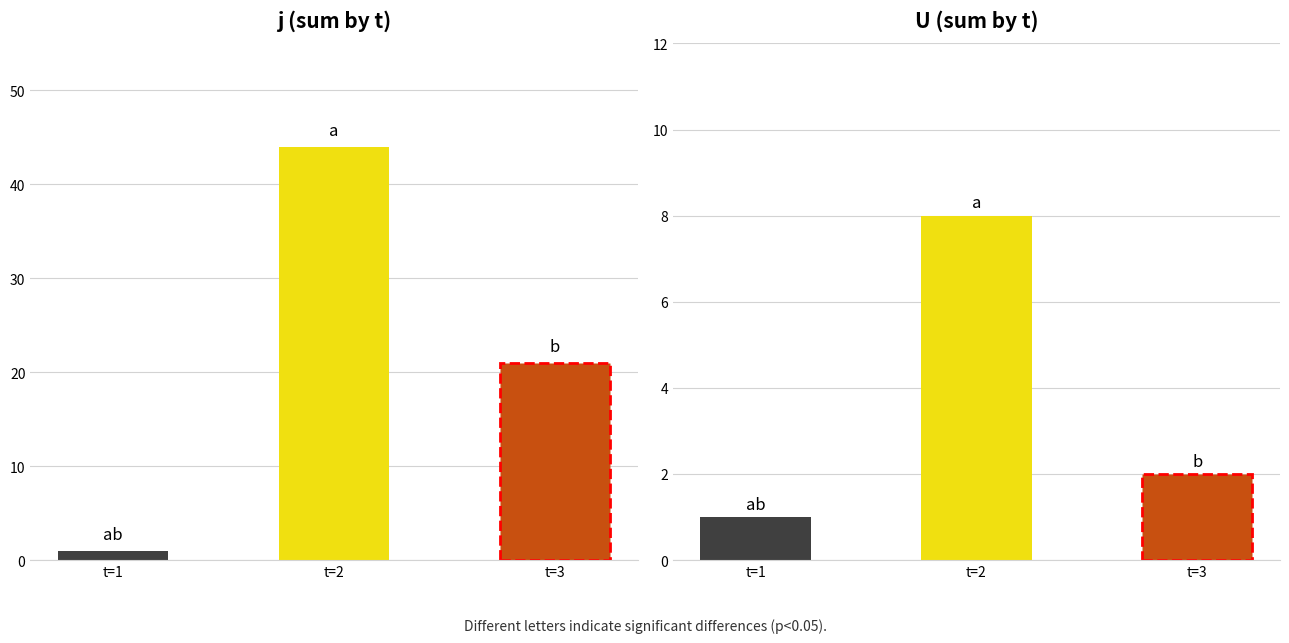

How many U values are between 1 and 8?

3